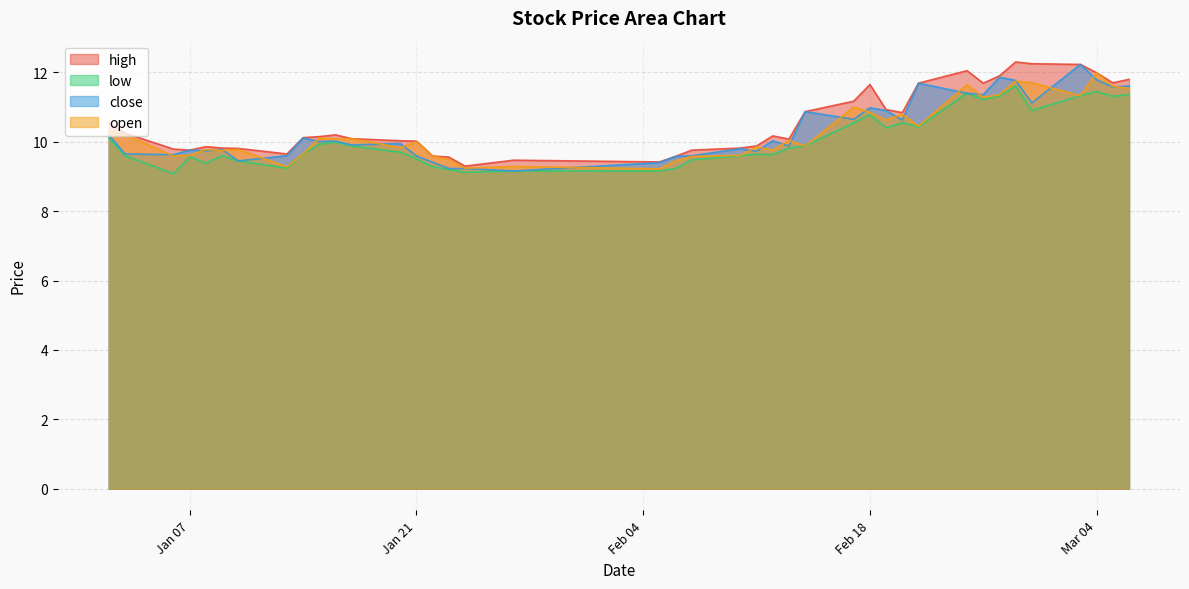

What is the highest value of the close series?

12.2